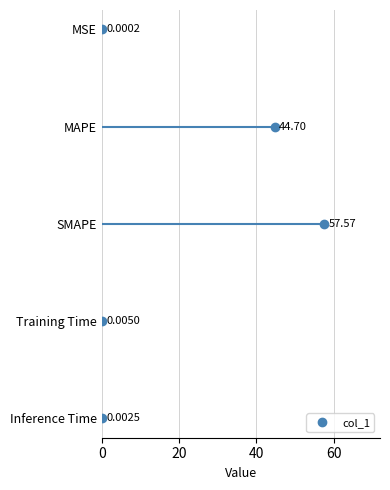

Between 60 and 80, which is larger?

80